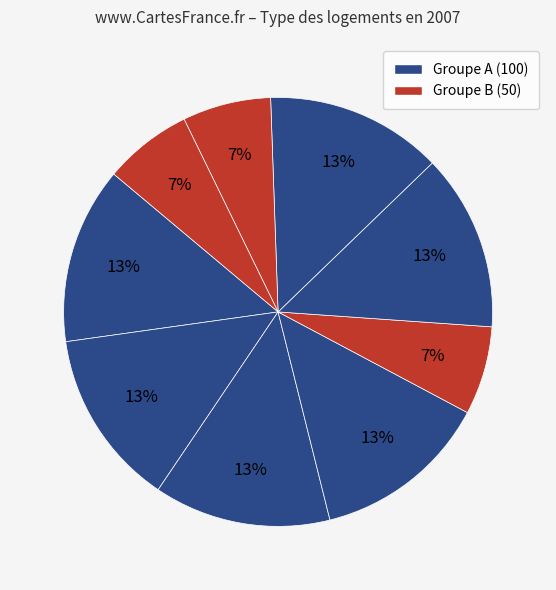

How many segments does this pie chart have?

9